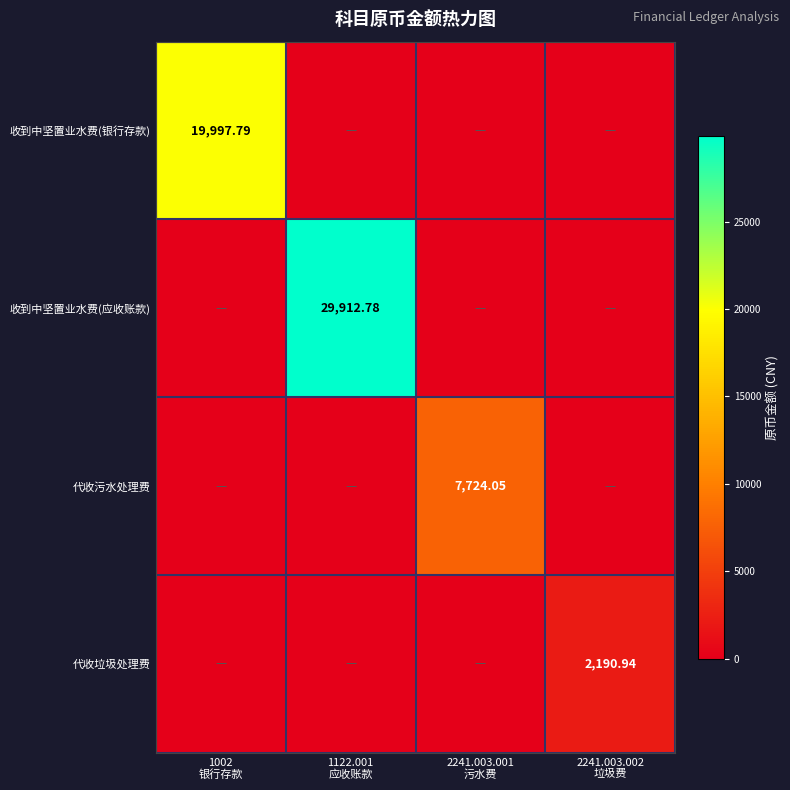

Which series has the widest spread of values?

收到中坚置业水费(应收账款)